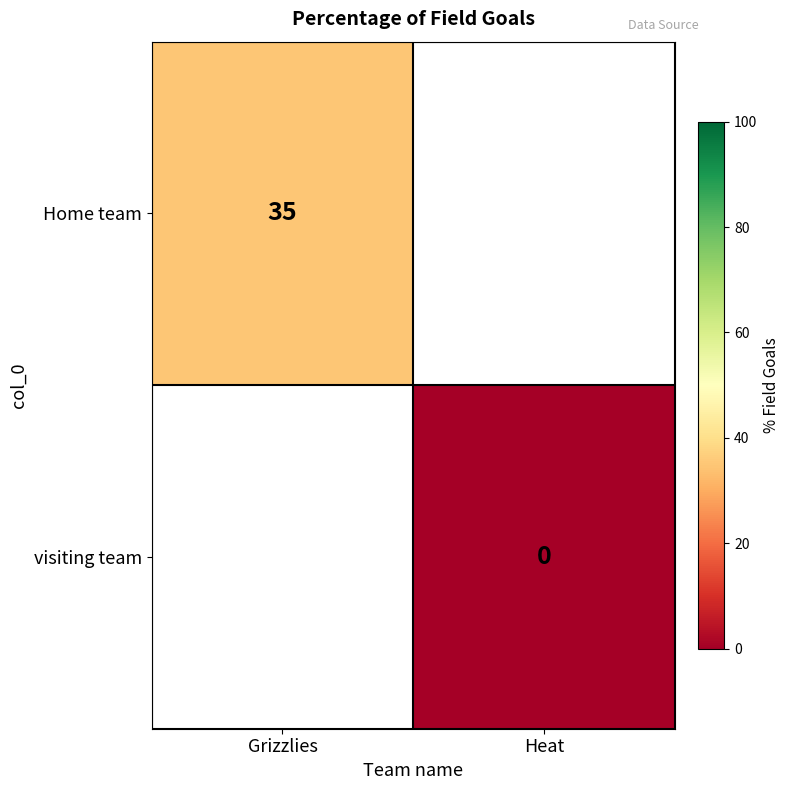

Is the value of Home team at Grizzlies greater than the value of visiting team at Heat?

Yes